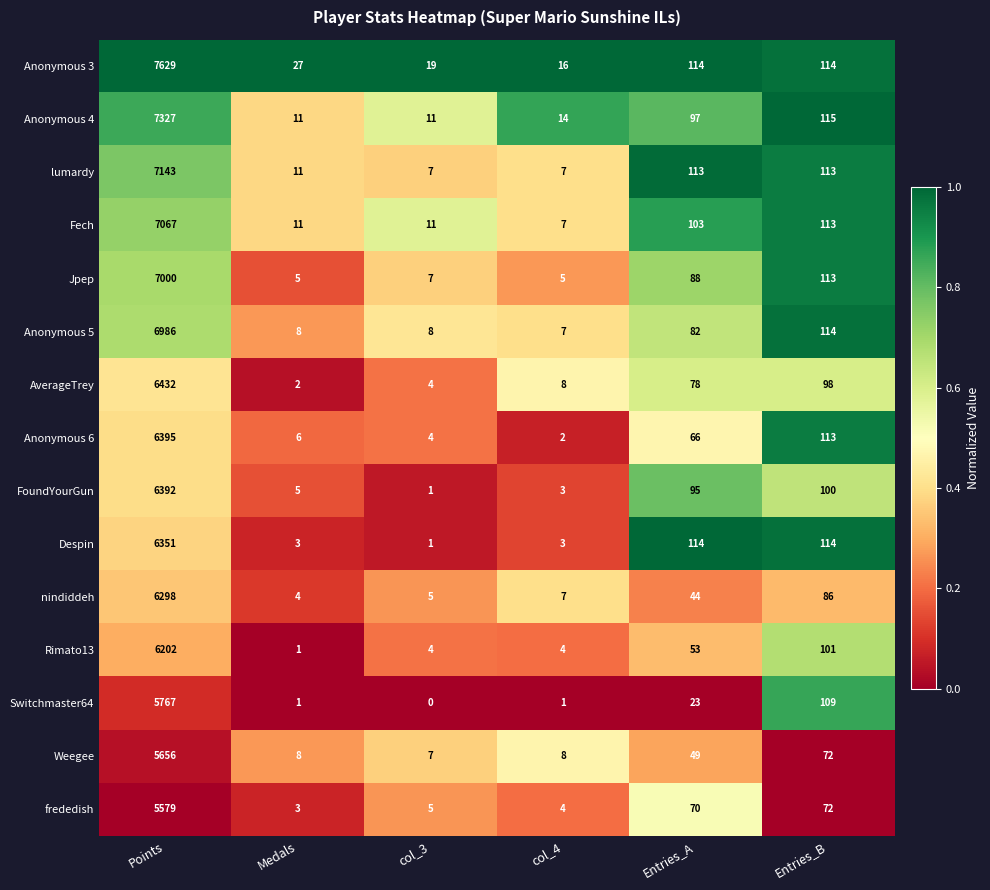

Rank the series by their maximum value, from lowest to highest.

frededish, Weegee, Switchmaster64, Rimato13, nindiddeh, Despin, FoundYourGun, Anonymous 6, AverageTrey, Anonymous 5, Jpep, Fech, lumardy, Anonymous 4, Anonymous 3